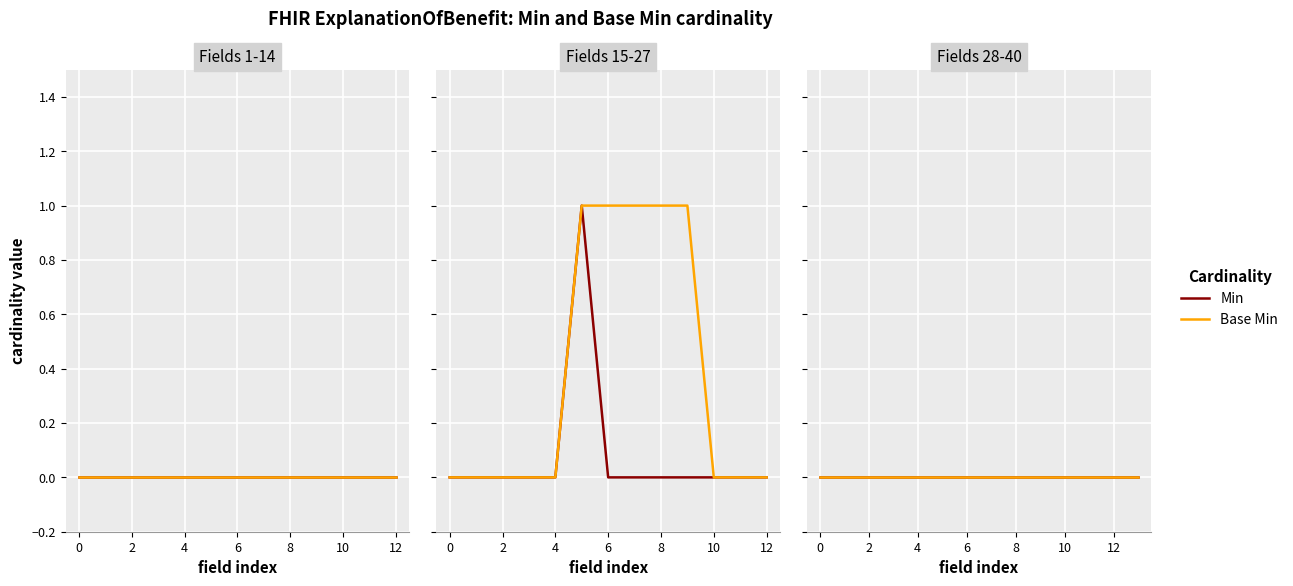

True or false: Min and Base Min cross at least once.

False